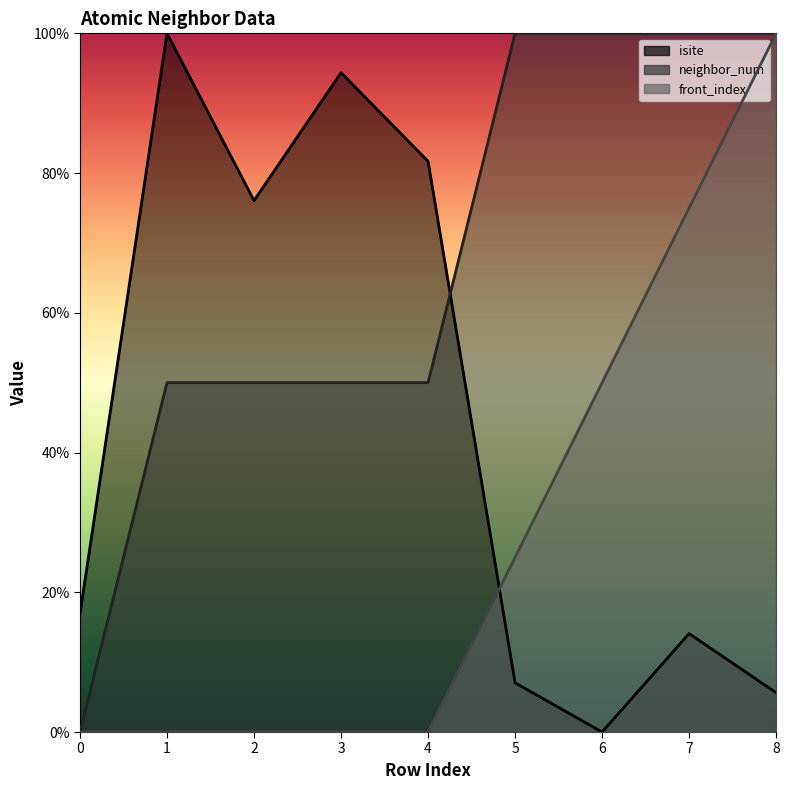

Is the value of neighbor_num at 1 greater than the value of front_index at 3?

Yes